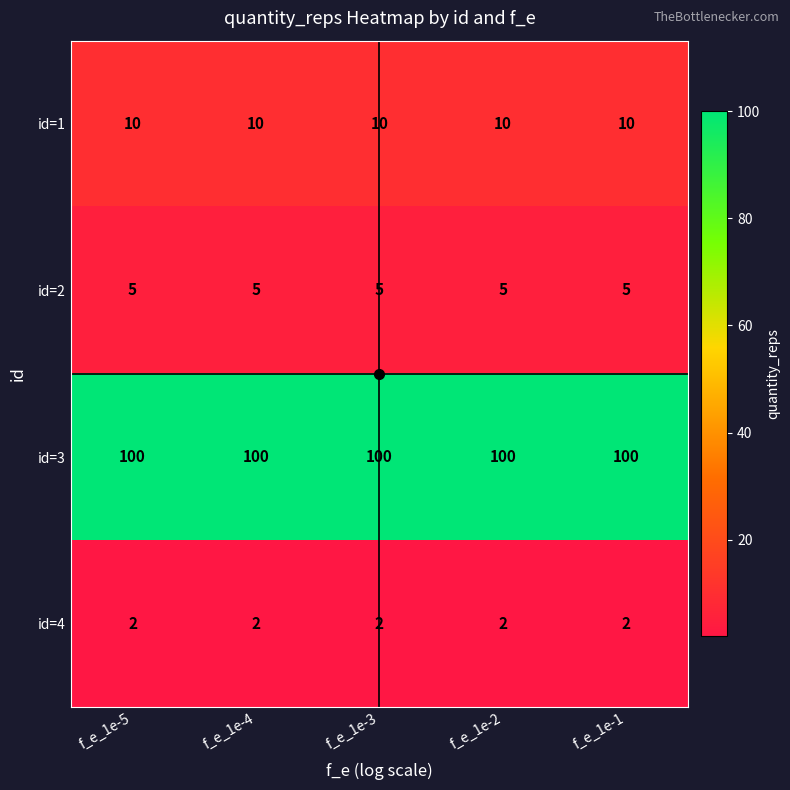

What is the smallest value displayed?

2